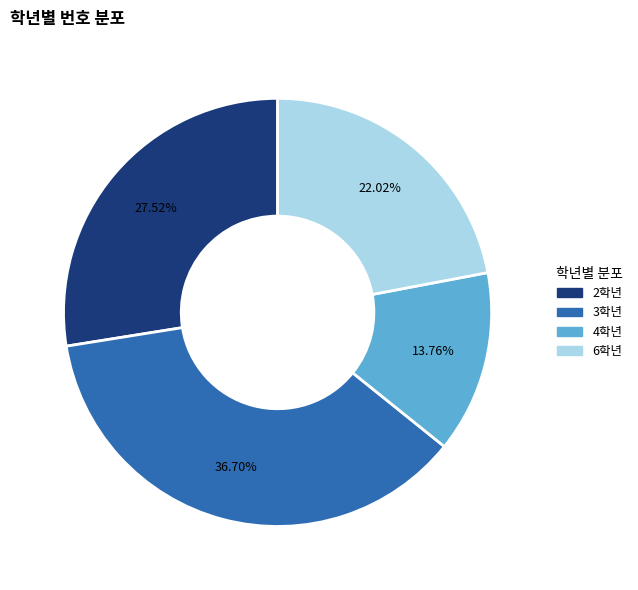

Is there a majority slice in this chart?

No